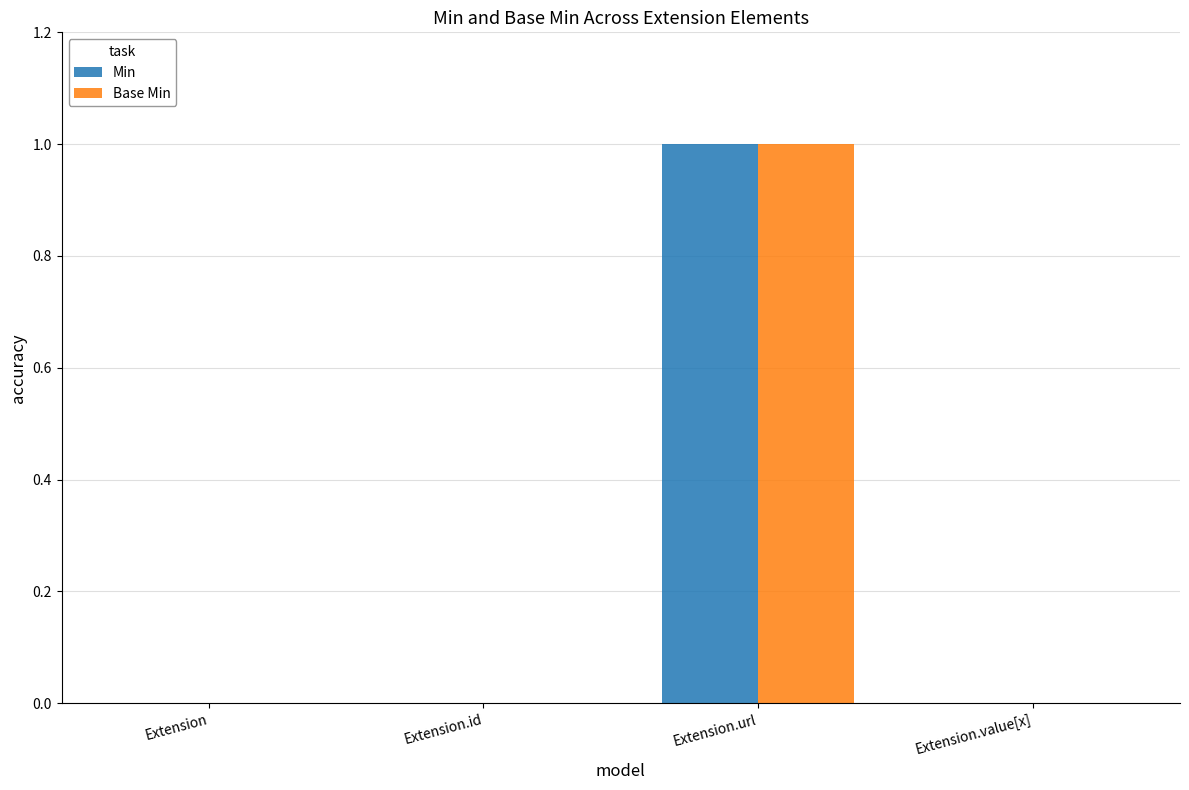

Reading left to right, transcribe all the data shown in this chart.

Min: 0	0	1	0
Base Min: 0	0	1	0